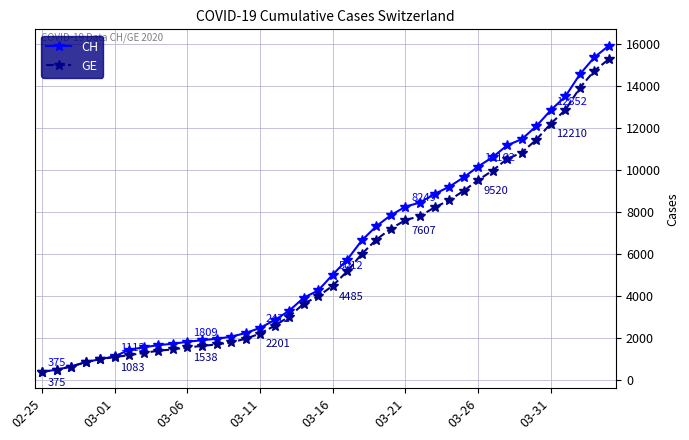

Which series has the largest total across all categories?

CH